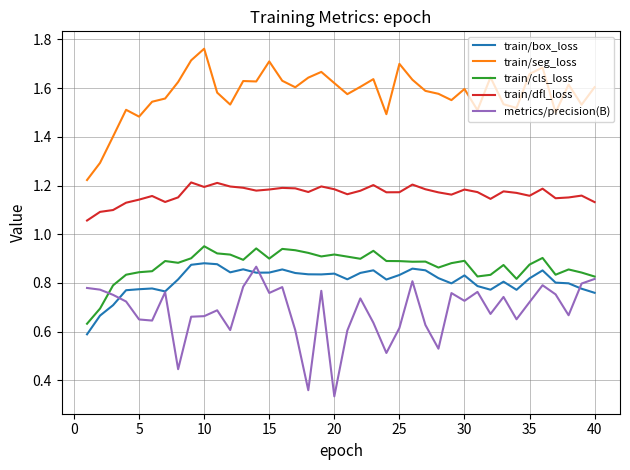

What is the difference between the maximum and second lowest values in the train/dfl_loss series?

0.1